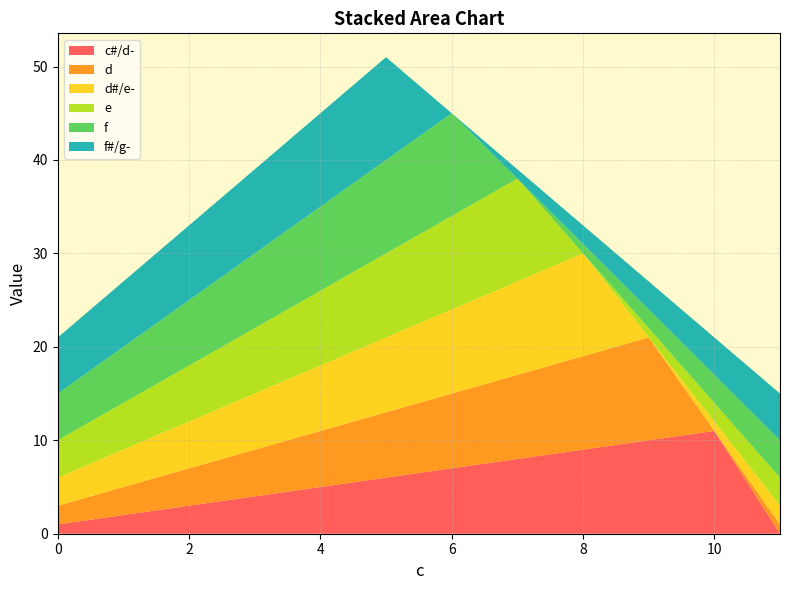

Reading left to right, transcribe all the data shown in this chart.

c#/d-: 0=1	7=8	2=3	9=10	4=5	11=0	5=6	10=11	3=4	8=9	1=2	6=7
d: 0=2	7=9	2=4	9=11	4=6	11=1	5=7	10=0	3=5	8=10	1=3	6=8
d#/e-: 0=3	7=10	2=5	9=0	4=7	11=2	5=8	10=1	3=6	8=11	1=4	6=9
e: 0=4	7=11	2=6	9=1	4=8	11=3	5=9	10=2	3=7	8=0	1=5	6=10
f: 0=5	7=0	2=7	9=2	4=9	11=4	5=10	10=3	3=8	8=1	1=6	6=11
f#/g-: 0=6	7=1	2=8	9=3	4=10	11=5	5=11	10=4	3=9	8=2	1=7	6=0